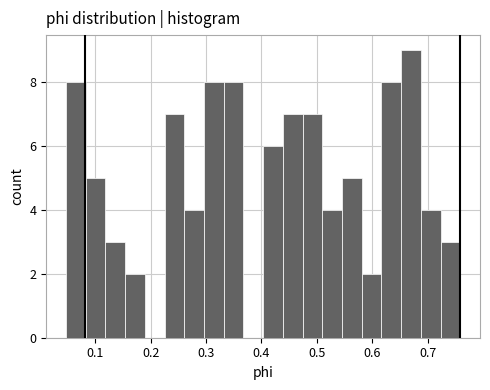

Around what value on the x-axis is the tallest bar? Give the approximate position of its centre, as read against the axis.

0.67